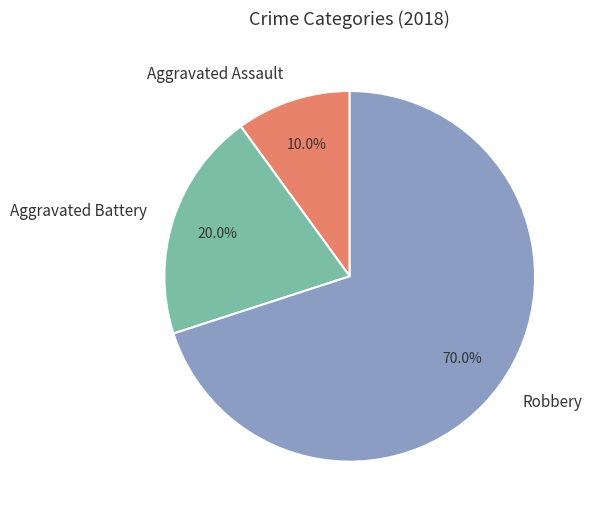

To the nearest percent, what is the average slice percentage?

33%